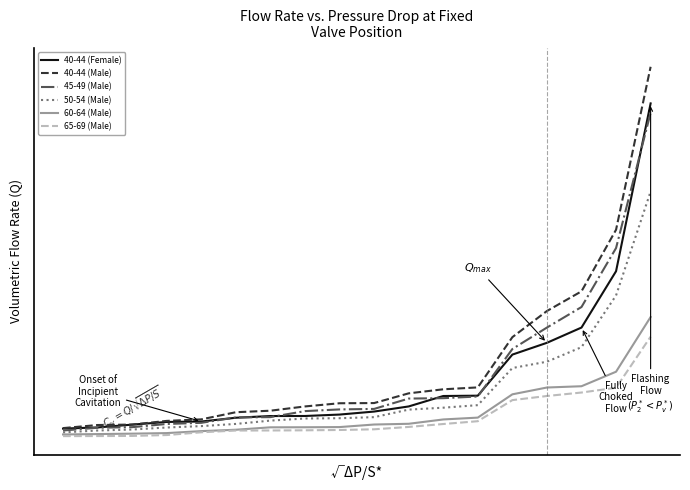

Does the chart display data point markers on the line(s)?

No